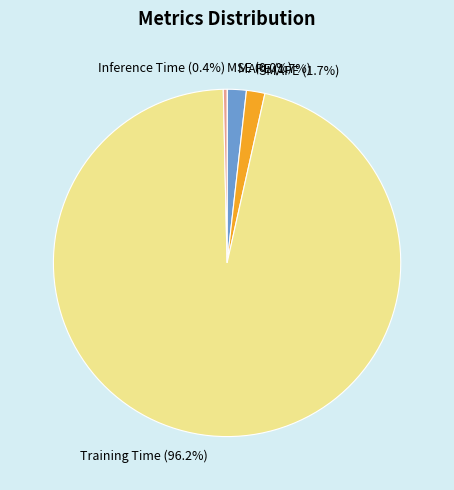

What percentage do MAPE and Training Time together represent?

97.9%